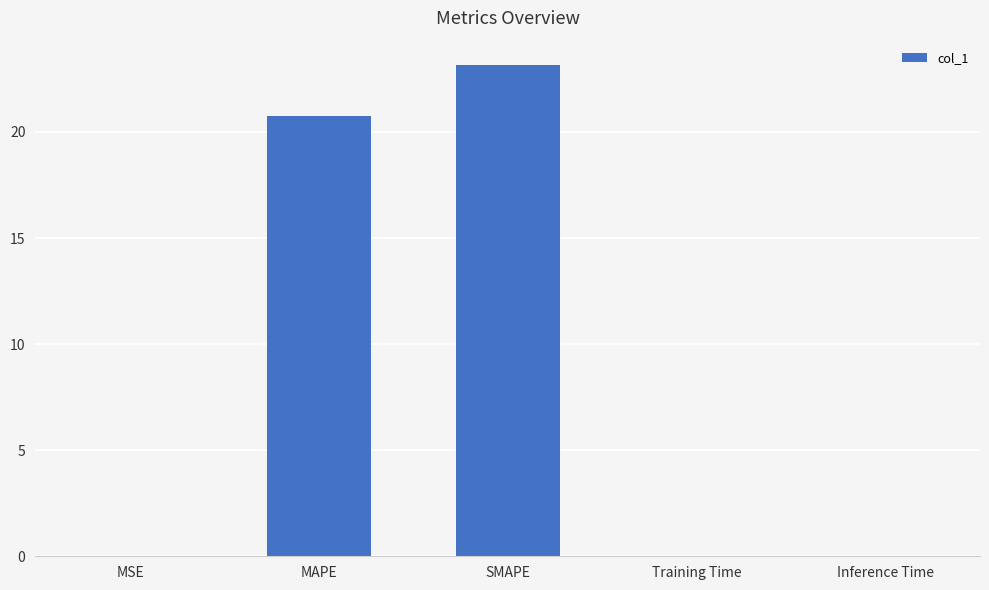

Does the chart contain stacked bars?

No